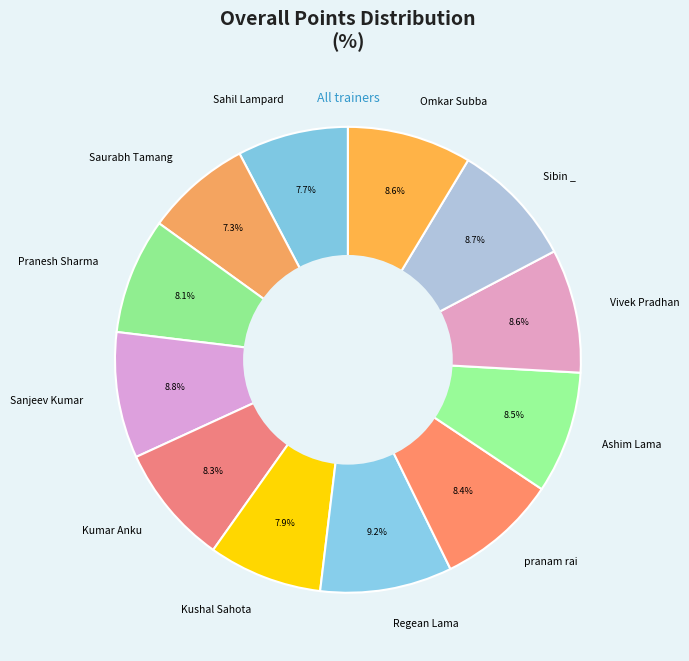

Is it true that Kumar Anku is 23% of the pie?

False